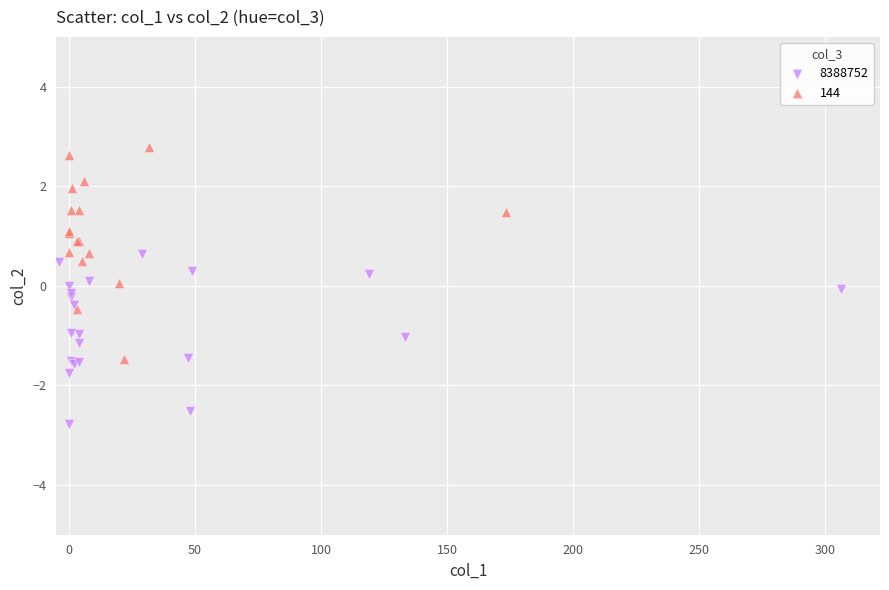

Which series has the largest Y range (max minus min)?

144